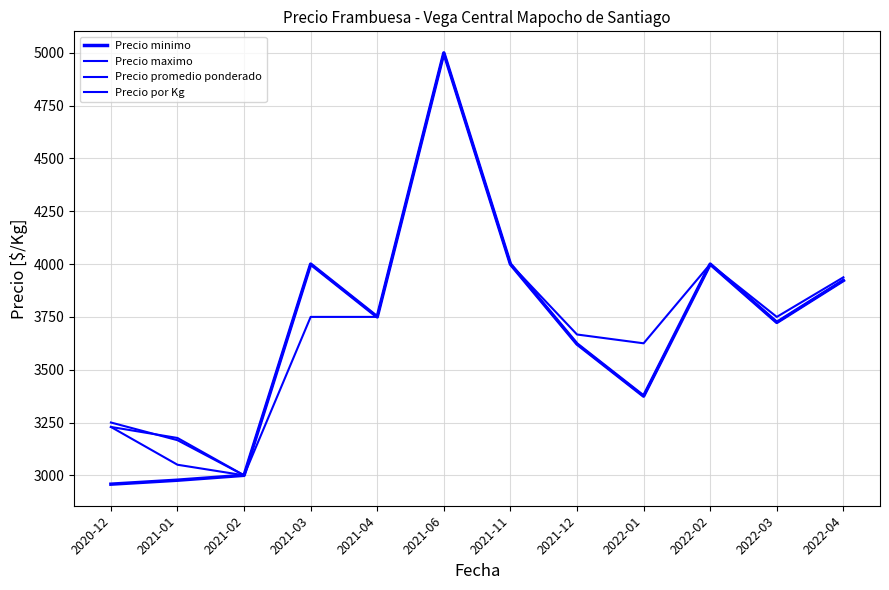

At how many categories does at least one series exceed 3555?

9